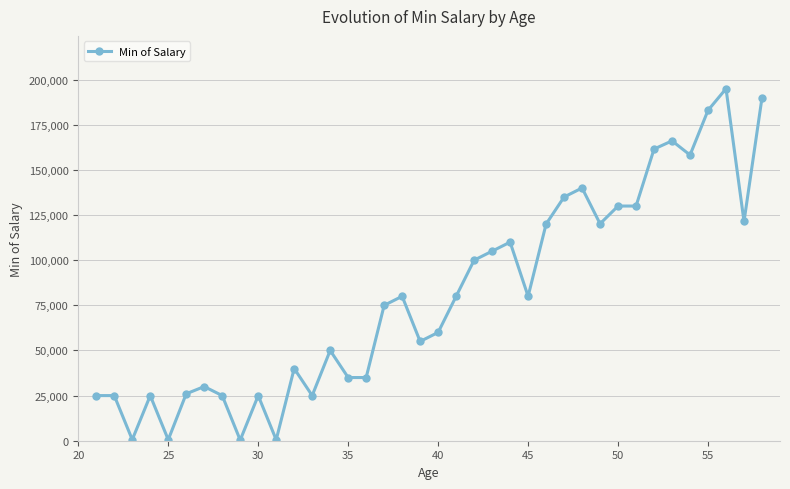

What is the greatest value displayed?

195000